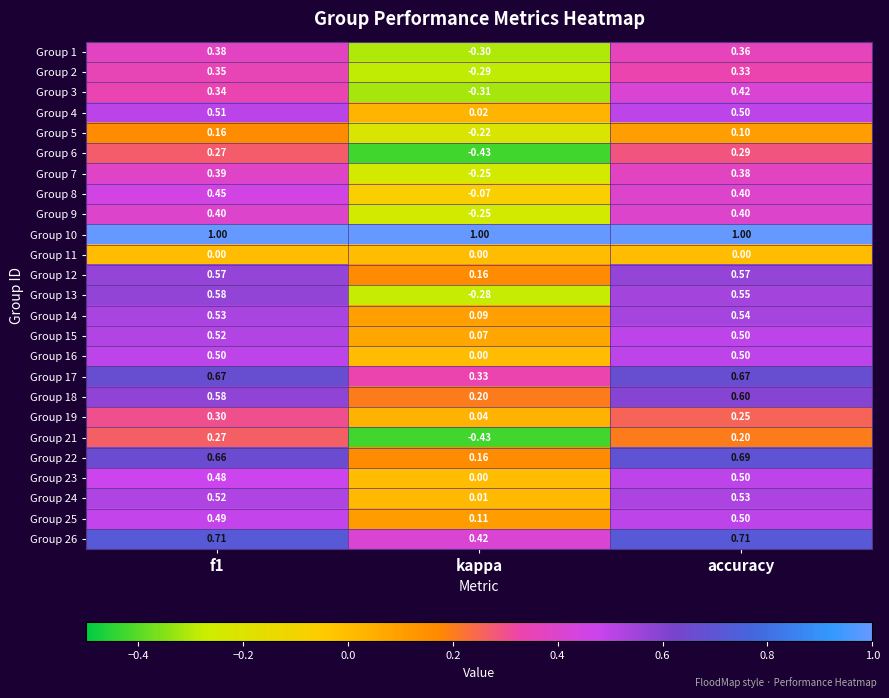

Which series has the largest total across all categories?

Group 10